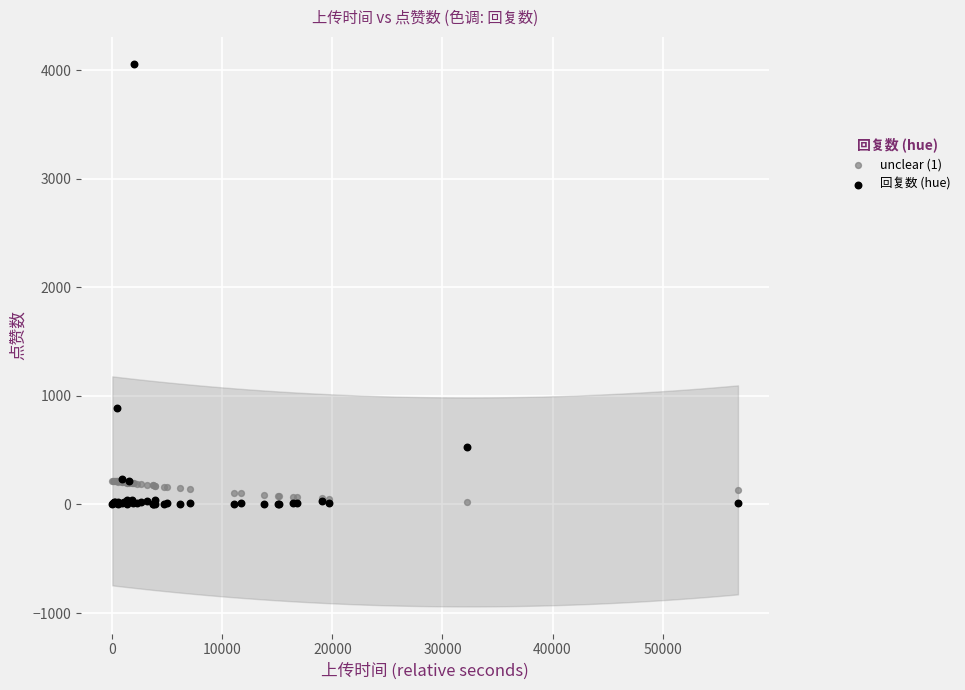

What are all the series names shown in the legend?

unclear (1), 回复数 (hue)